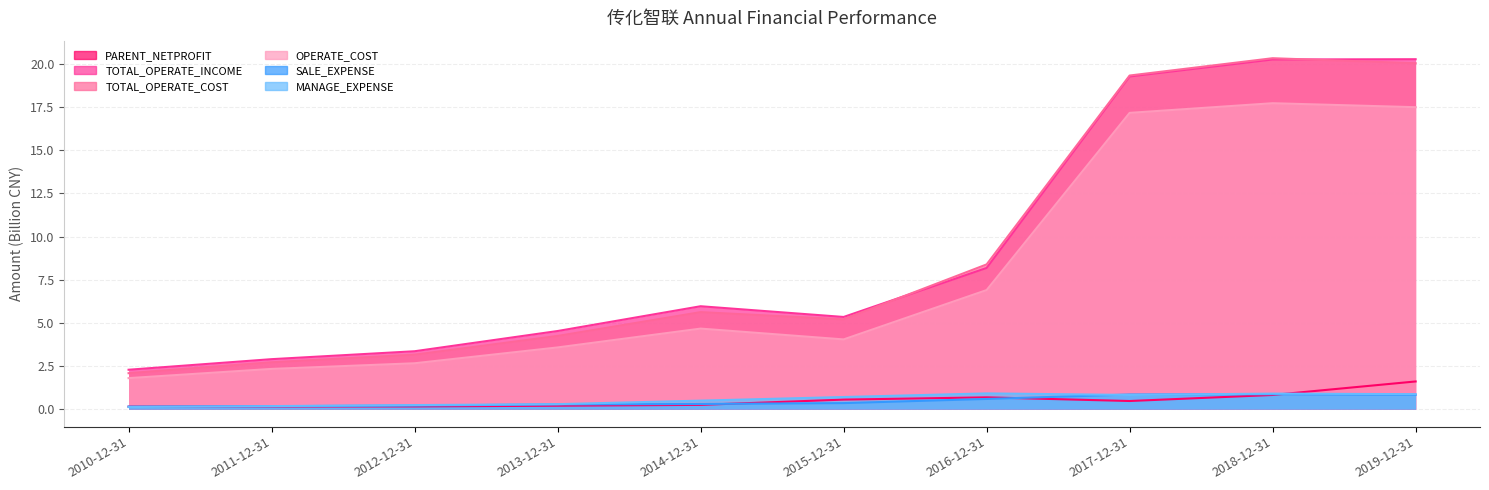

Between 2019-12-31 and 2013-12-31, which is larger?

2019-12-31